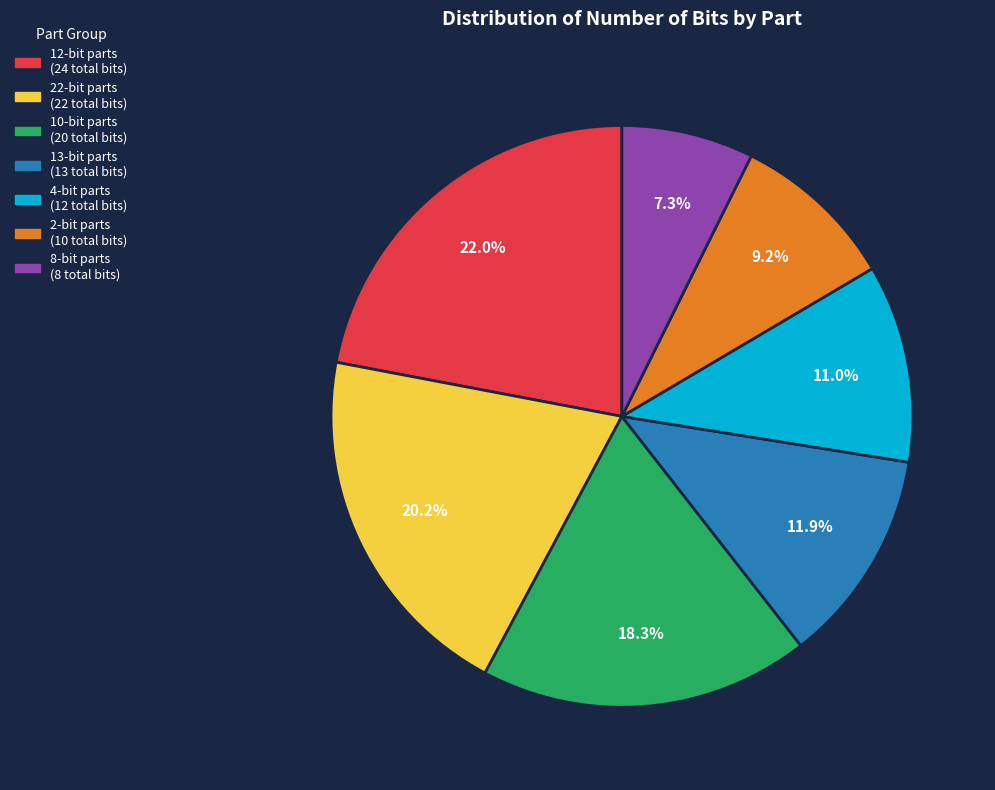

Is there any slice that represents more than half of the pie?

No